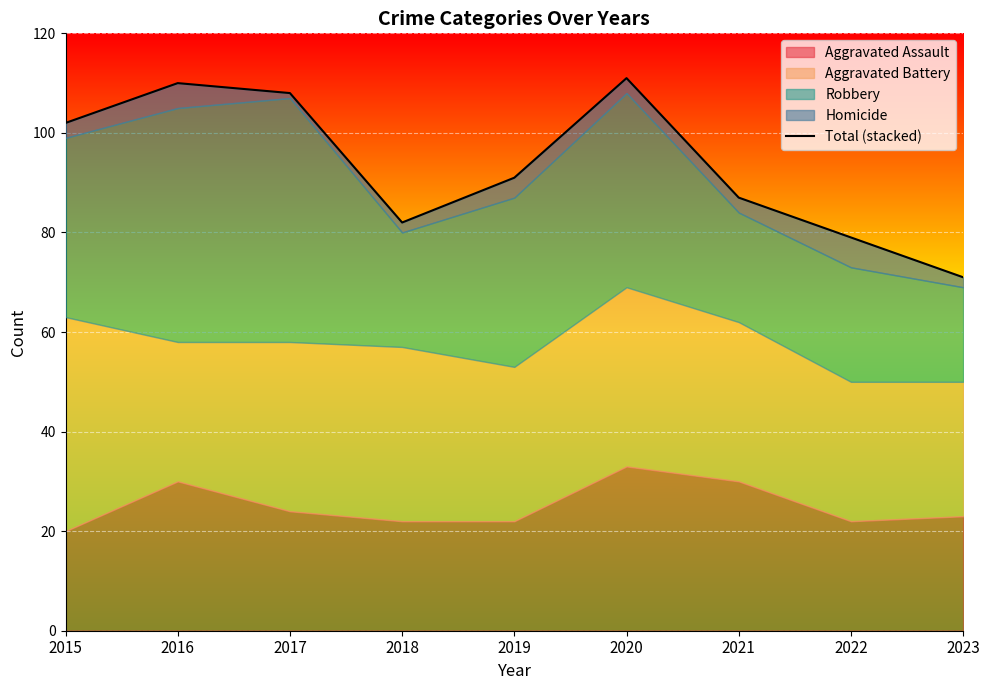

Reading left to right, what are all the values shown in this chart?

102	110	108	82	91	111	87	79	71